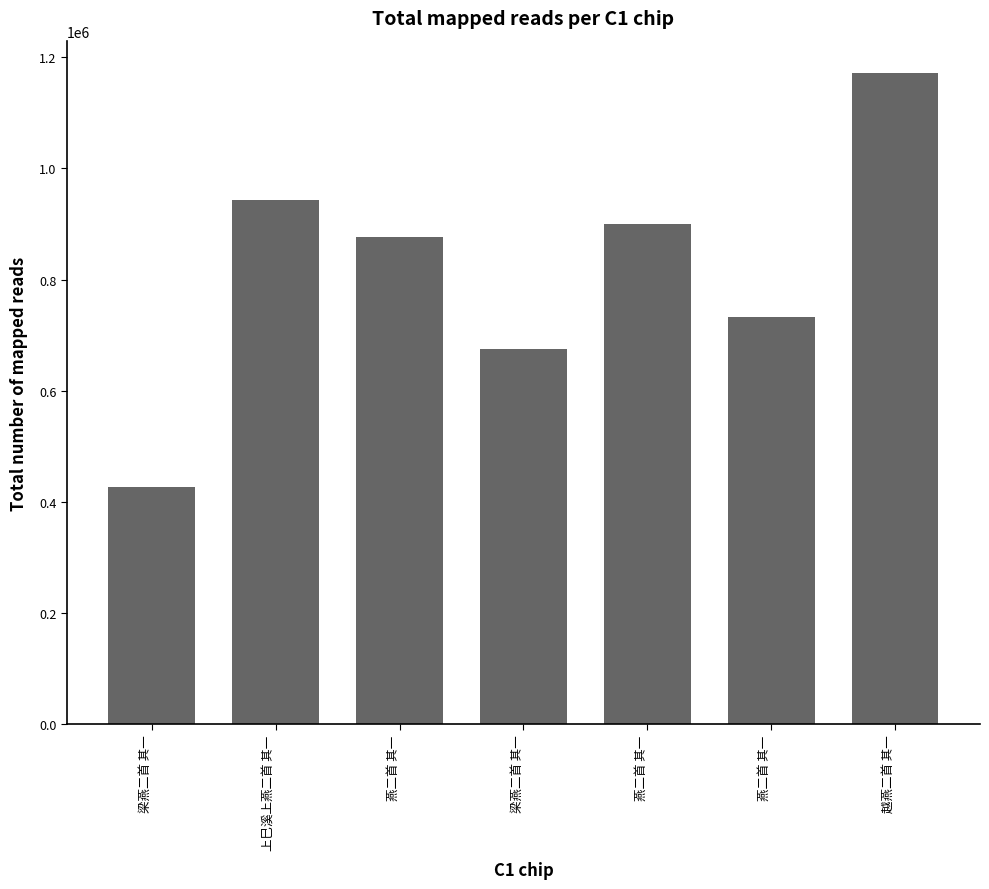

What is the sum of the values at 上巳溪上燕二首 其一 and 燕二首 其一?

1675200